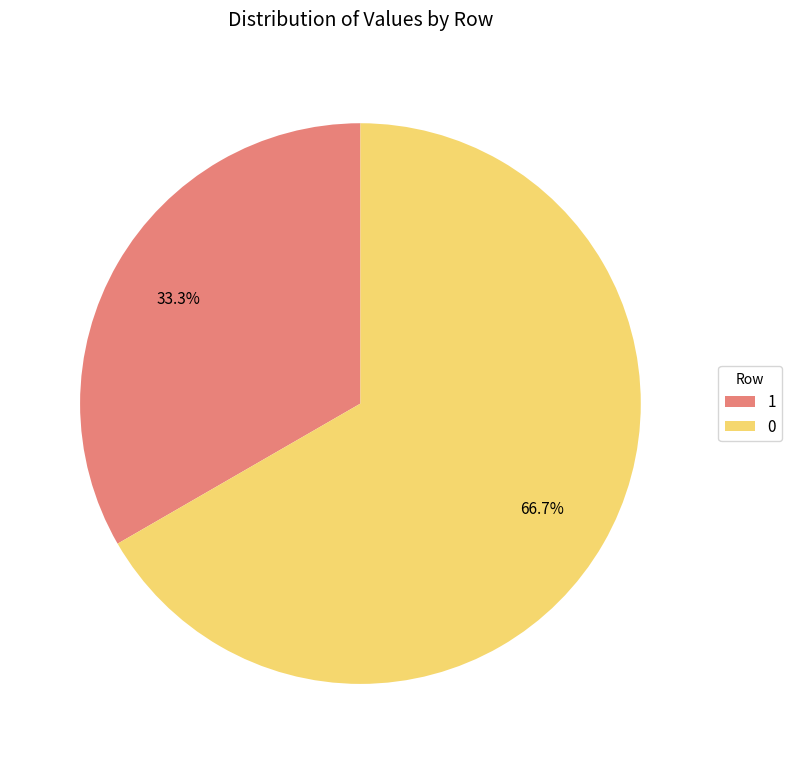

True or false: 0 accounts for 67% of the total.

True